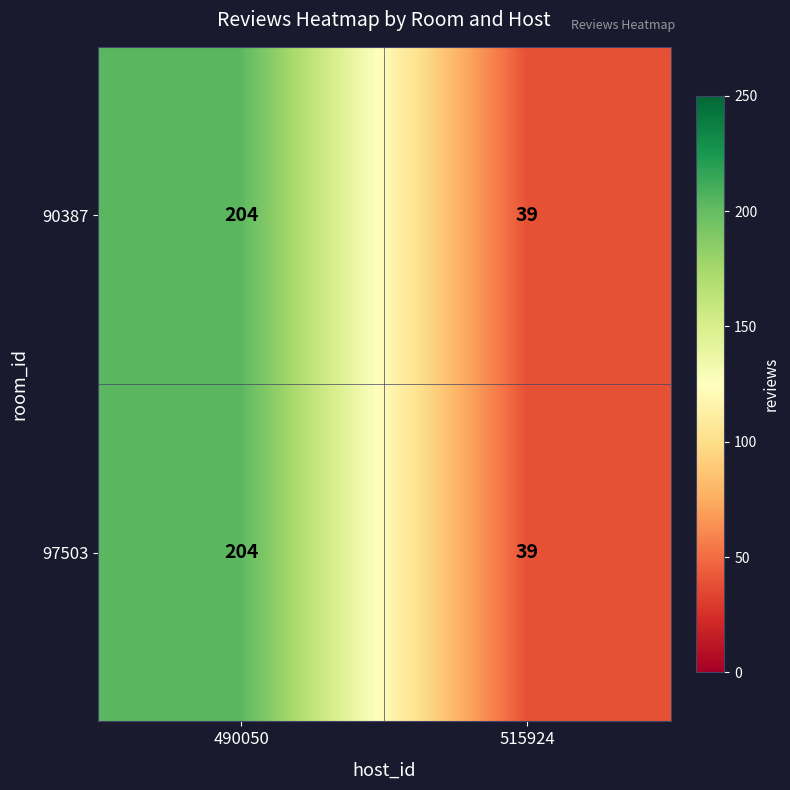

What is the difference between the 97503 values at 490050 and 515924?

165